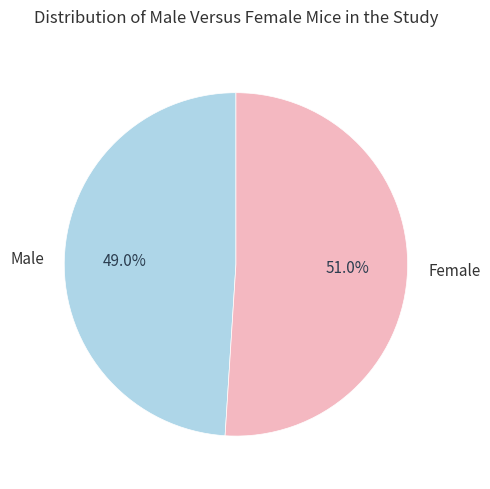

Is there any slice that represents more than half of the pie?

Yes